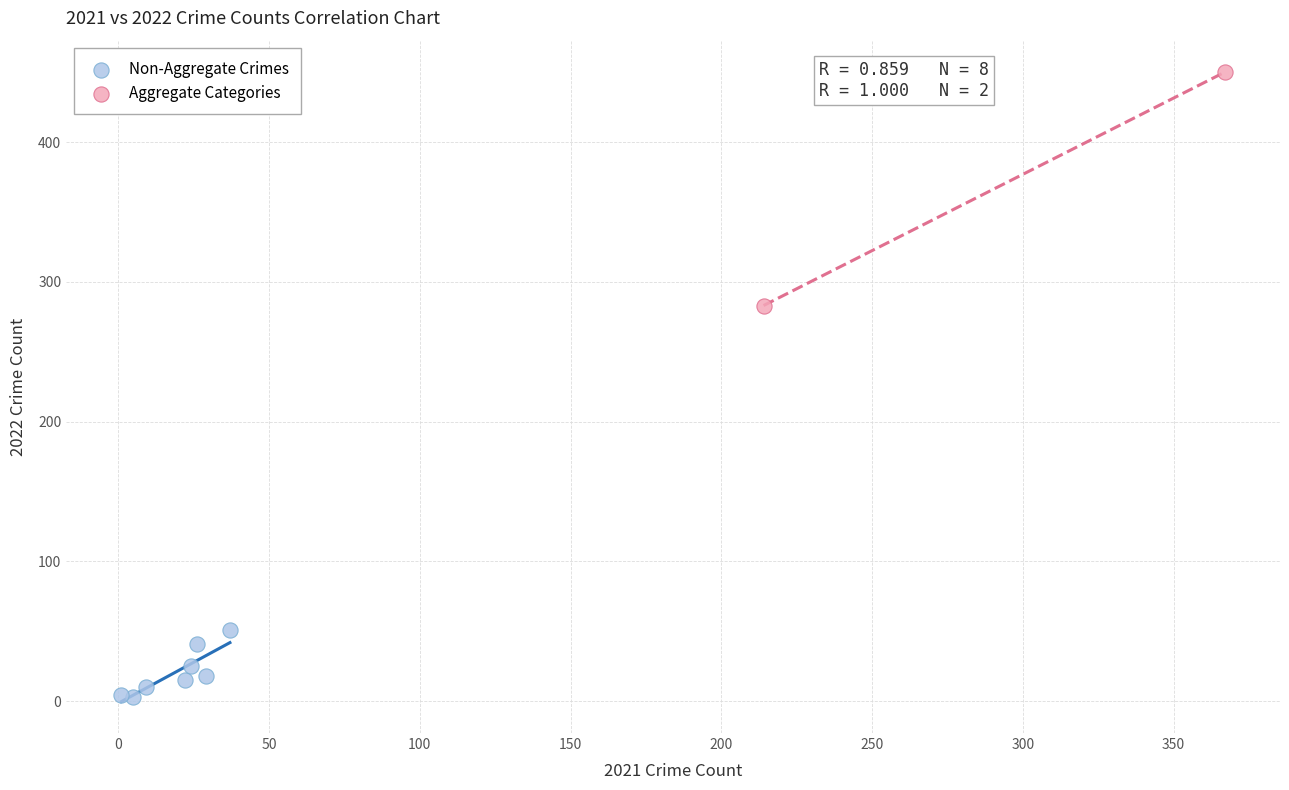

Which series has the widest spread of Y values?

Aggregate Categories